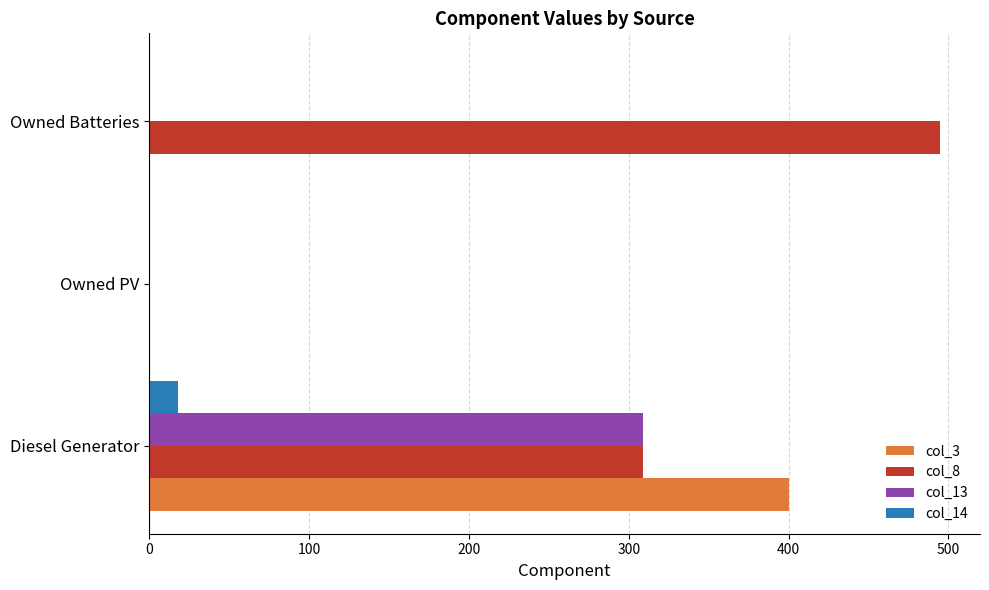

At which category is the sum across all series the highest?

Diesel Generator